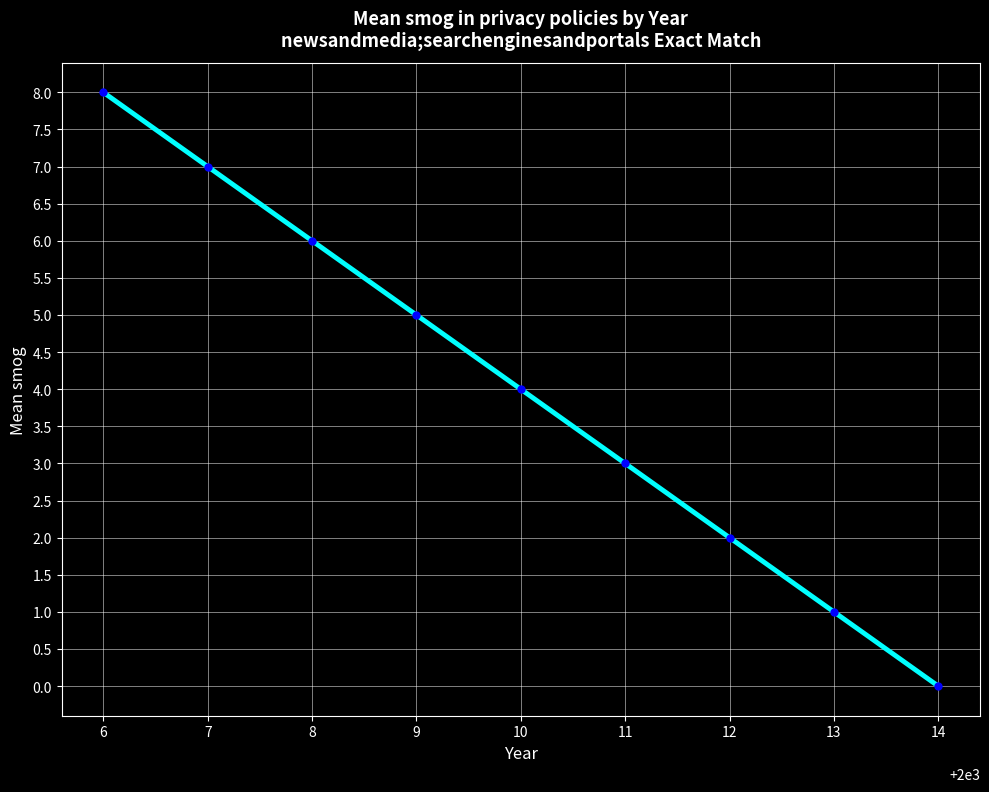

Count the values in the range 2 to 6.

5